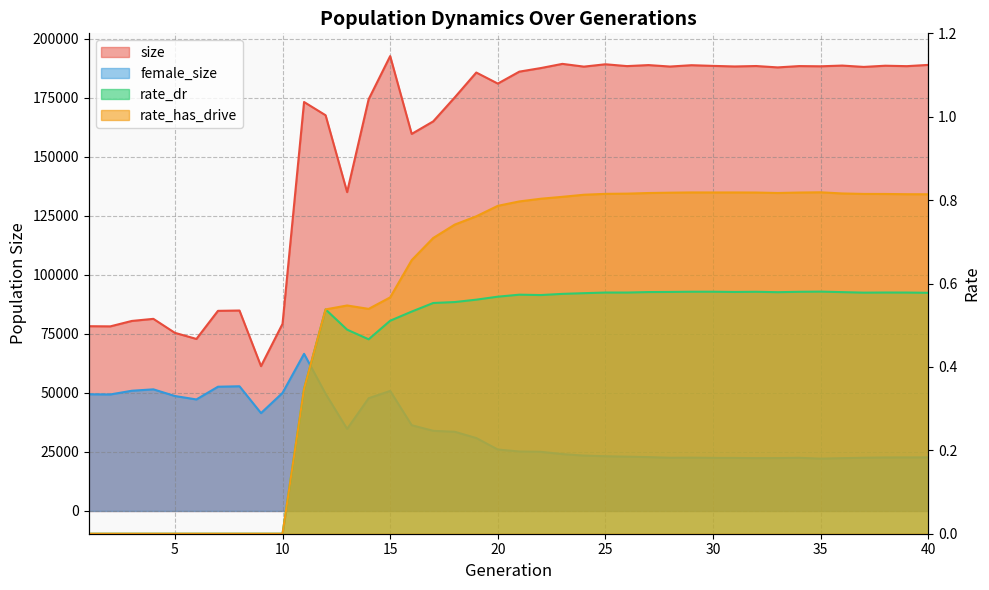

Reading right to left, extract all data points from this chart.

size: 188895.0	188361.0	188547.0	188043.0	188610.0	188302.0	188392.0	187835.0	188419.0	188231.0	188477.0	188763.0	188200.0	188816.0	188385.0	189160.0	188164.0	189328.0	187557.0	186040.0	180982.0	185662.0	175132.0	164976.0	159668.0	192628.0	174344.0	135024.0	167575.0	173181.0	79250.0	61333.0	84883.0	84747.0	72849.0	75434.0	81358.0	80471.0	78173.0	78242.0
female_size: 22713.0	22686.0	22669.0	22543.0	22378.0	22180.0	22520.0	22416.0	22389.0	22468.0	22488.0	22588.0	22535.0	22821.0	23007.0	23186.0	23464.0	24088.0	25062.0	25194.0	26031.0	30894.0	33543.0	33947.0	36319.0	50836.0	47748.0	34751.0	49635.0	66552.0	49996.0	41444.0	52810.0	52613.0	47231.0	48682.0	51509.0	50911.0	49342.0	49423.0
rate_dr: 0.6	0.6	0.6	0.6	0.6	0.6	0.6	0.6	0.6	0.6	0.6	0.6	0.6	0.6	0.6	0.6	0.6	0.6	0.6	0.6	0.6	0.6	0.6	0.6	0.5	0.5	0.5	0.5	0.5	0.3	0.0	0.0	0.0	0.0	0.0	0.0	0.0	0.0	0.0	0.0
rate_has_drive: 0.8	0.8	0.8	0.8	0.8	0.8	0.8	0.8	0.8	0.8	0.8	0.8	0.8	0.8	0.8	0.8	0.8	0.8	0.8	0.8	0.8	0.8	0.7	0.7	0.7	0.6	0.5	0.5	0.5	0.3	0.0	0.0	0.0	0.0	0.0	0.0	0.0	0.0	0.0	0.0